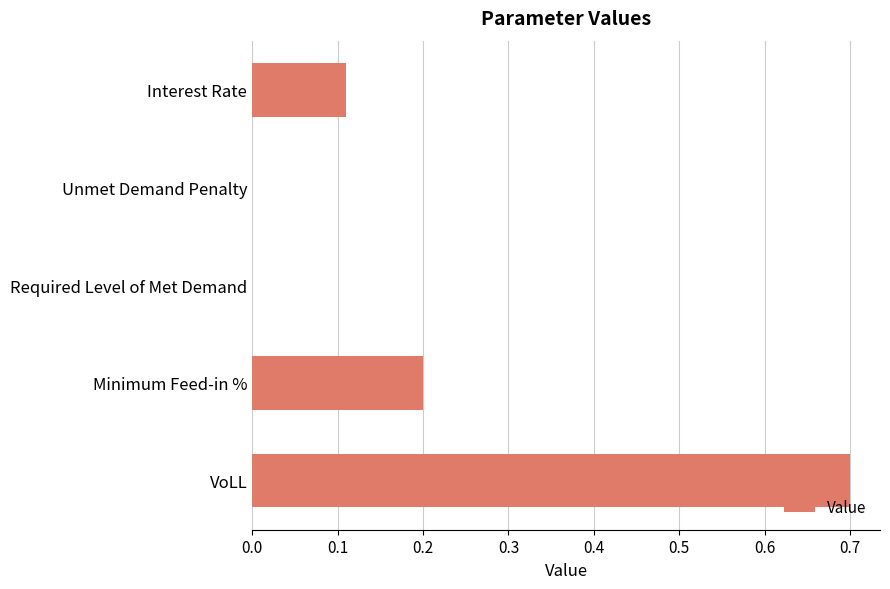

Count the number of data series in this chart.

1